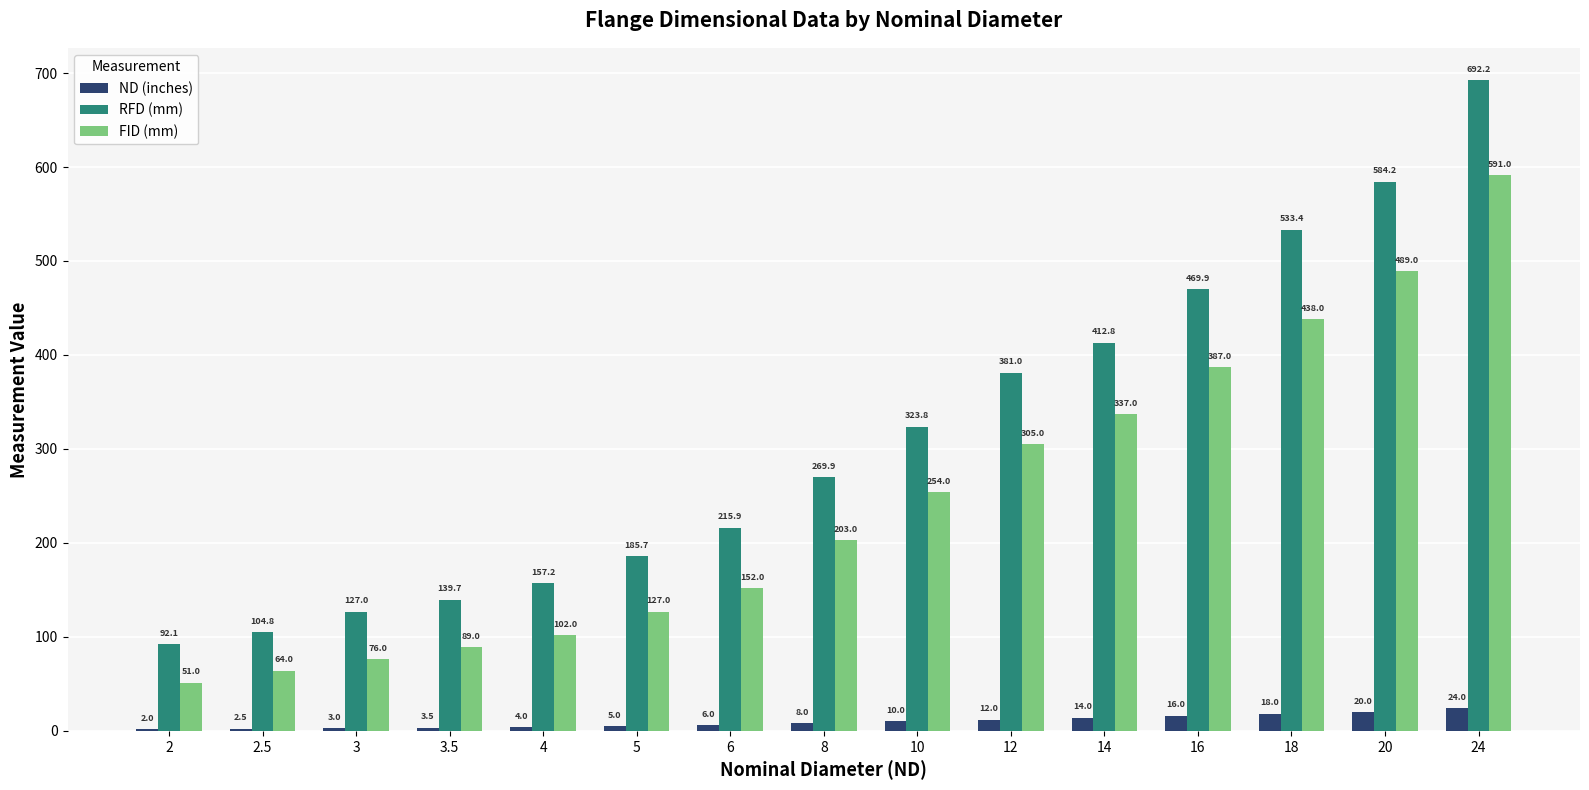

Which series changed the most between 2 and 10?

RFD (mm)